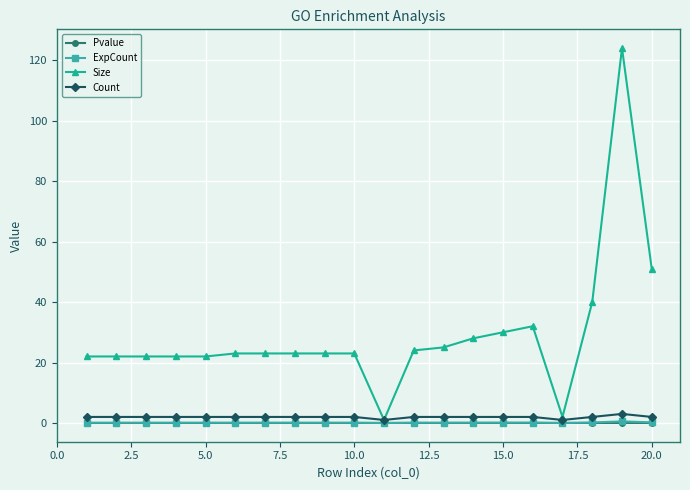

What is the difference between the second highest and minimum values in the ExpCount series?

0.2